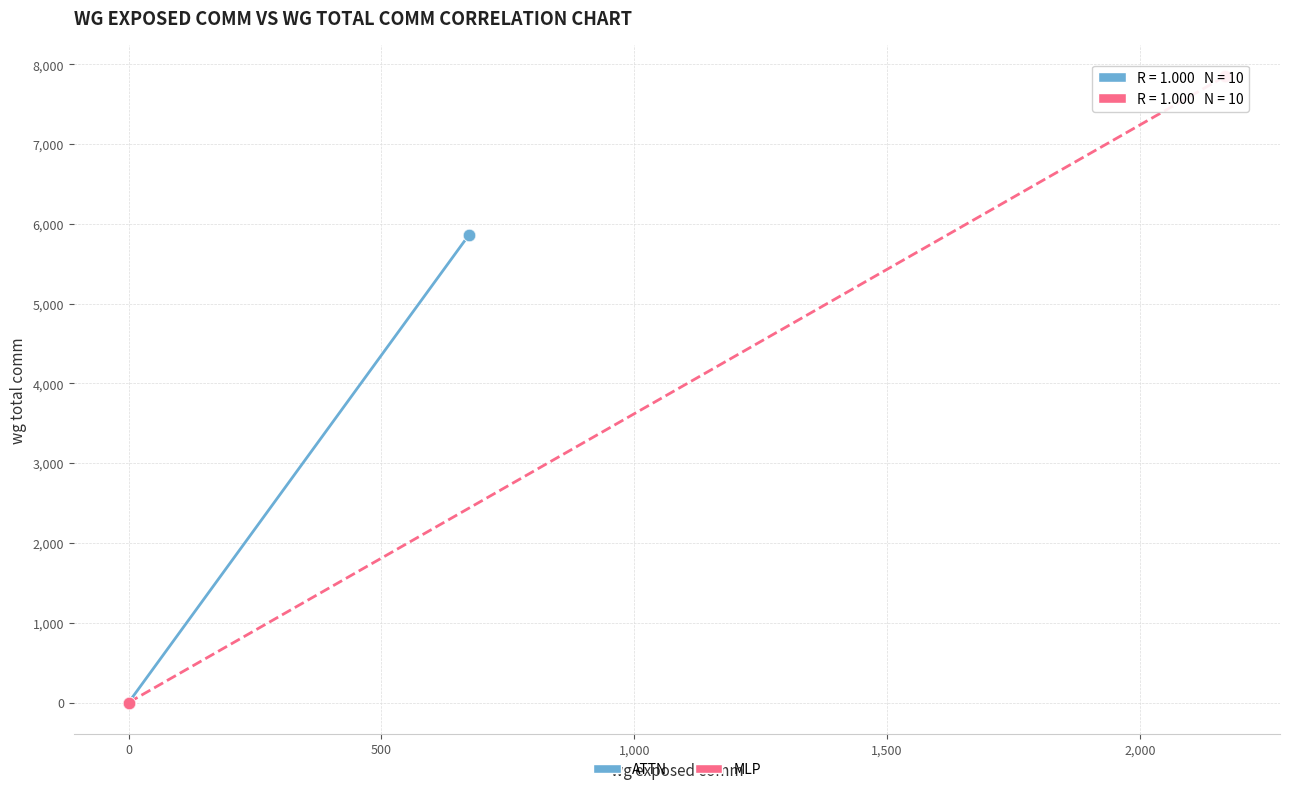

What are all the series names shown in the legend?

ATTN, MLP